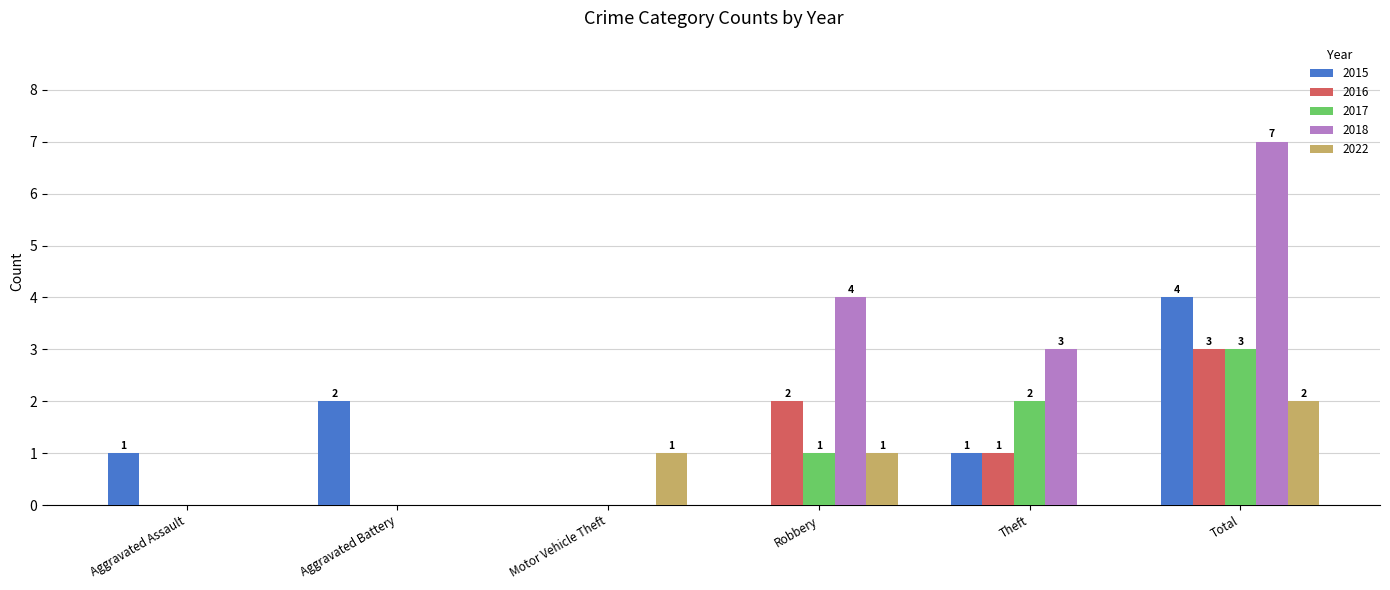

How many data points does each series have?

6